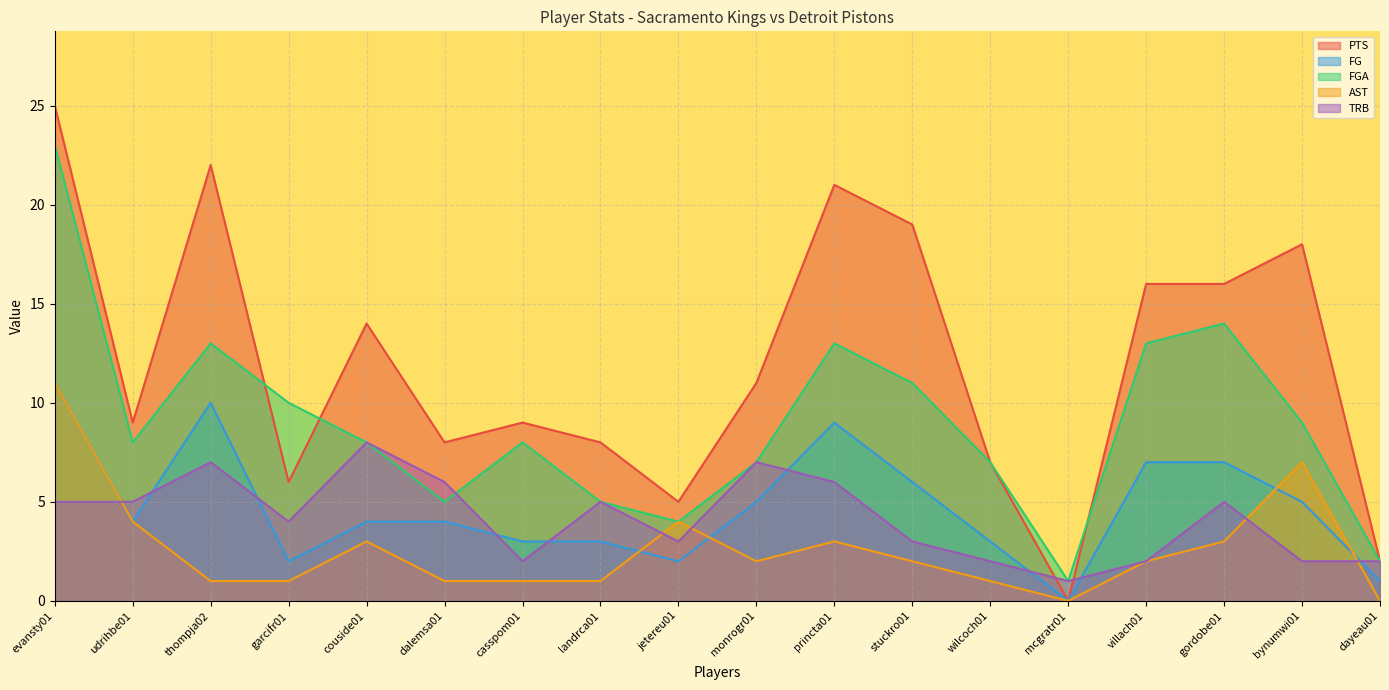

Reading left to right, extract all data points from this chart.

PTS: 25	9	22	6	14	8	9	8	5	11	21	19	7	0	16	16	18	2
FG: 11	4	10	2	4	4	3	3	2	5	9	6	3	0	7	7	5	1
FGA: 23	8	13	10	8	5	8	5	4	7	13	11	7	1	13	14	9	2
AST: 11	4	1	1	3	1	1	1	4	2	3	2	1	0	2	3	7	0
TRB: 5	5	7	4	8	6	2	5	3	7	6	3	2	1	2	5	2	2